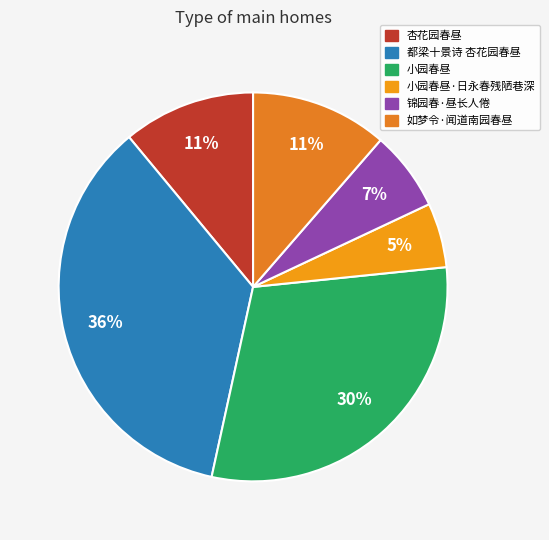

Is 小园春昼·日永春残陋巷深 the majority of the pie?

No